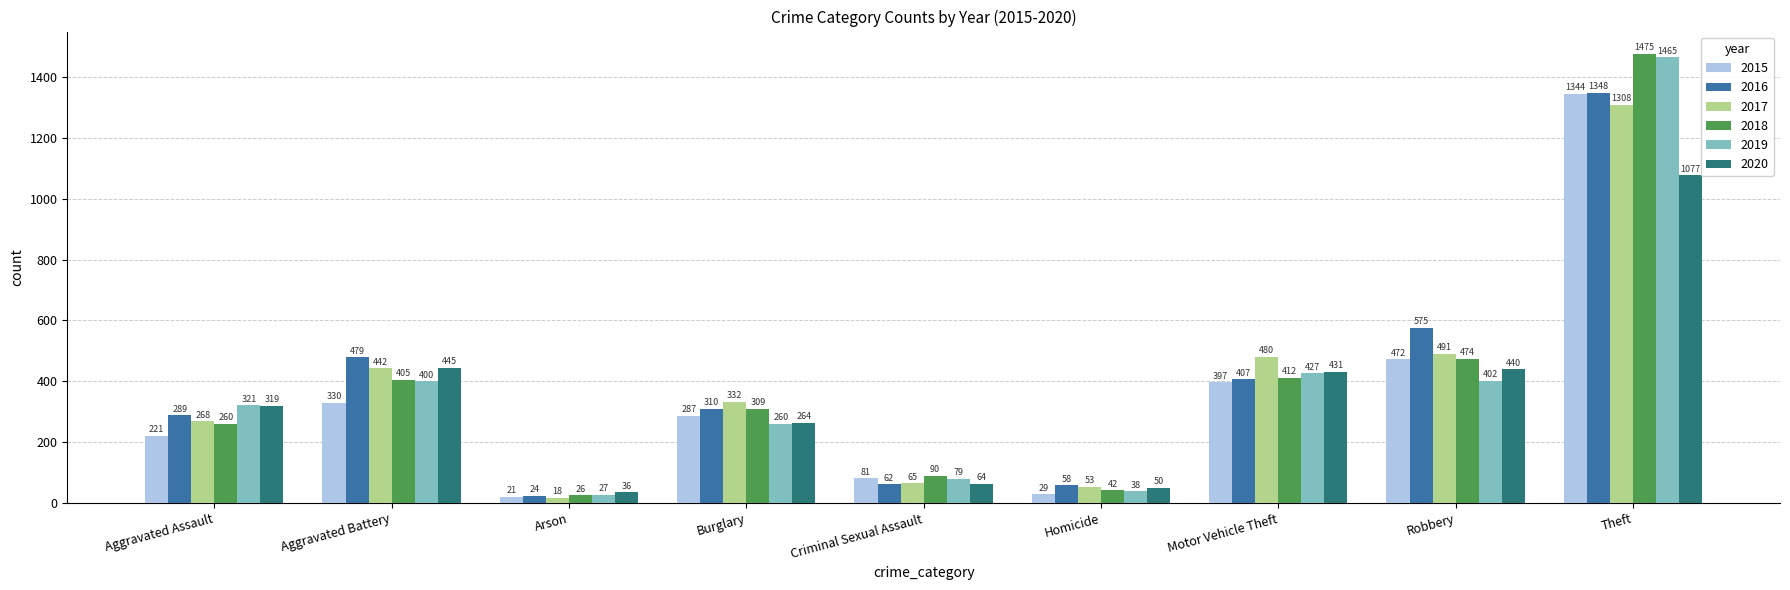

Where is 2020 nearest to the value 556?

Aggravated Battery